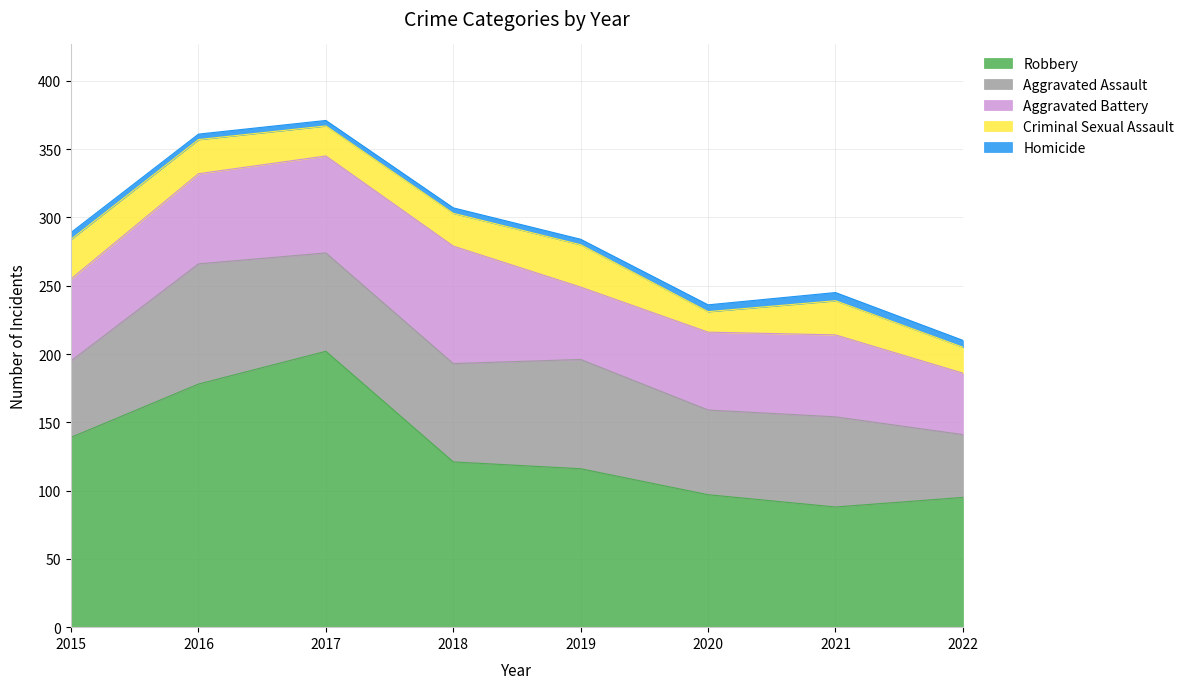

Which category has the highest value in the Aggravated Battery series?

2018